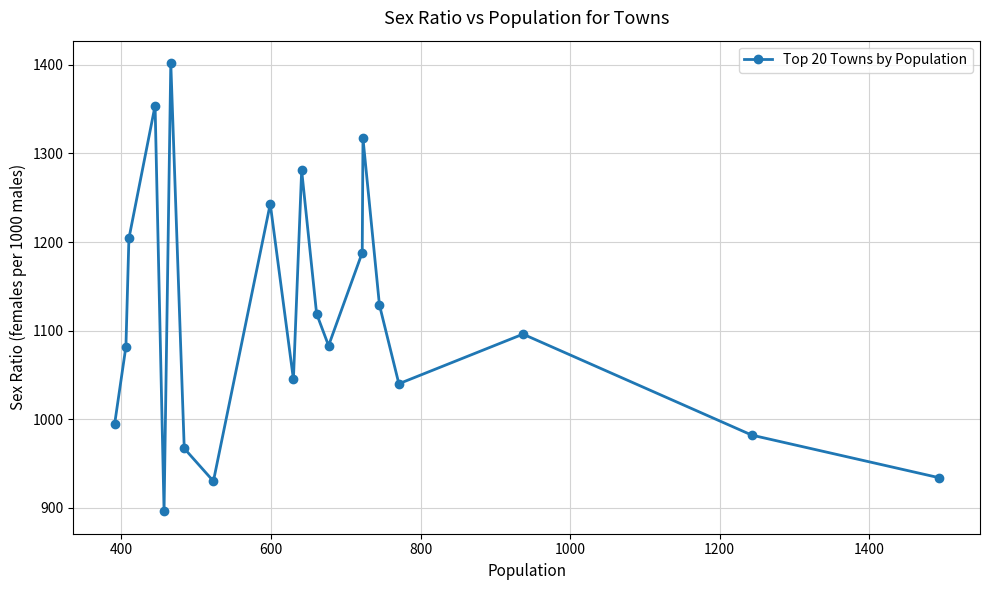

What is the difference between the maximum and minimum values?

506